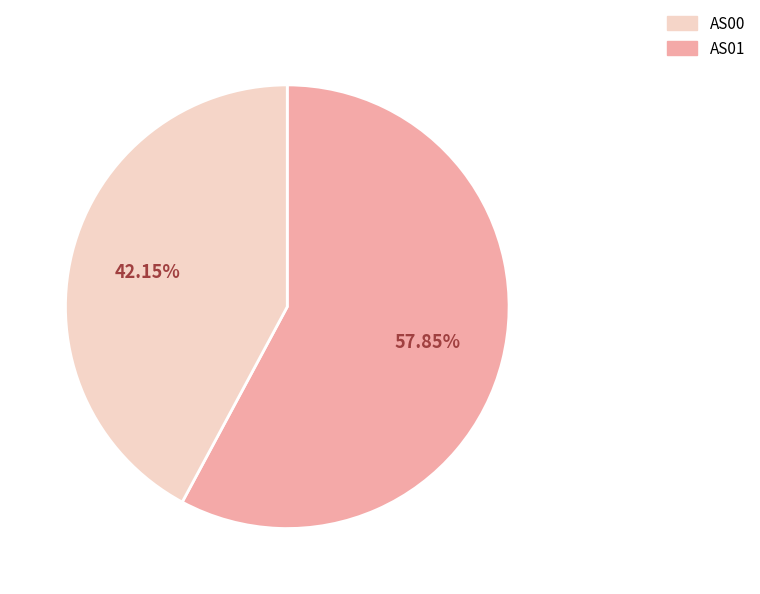

Is there a majority slice in this chart?

Yes